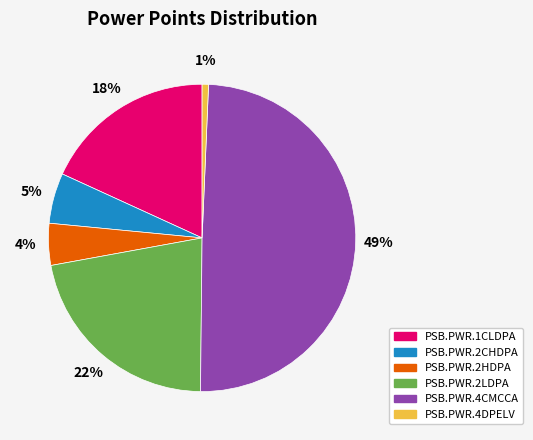

To the nearest percent, what is the average slice percentage?

17%